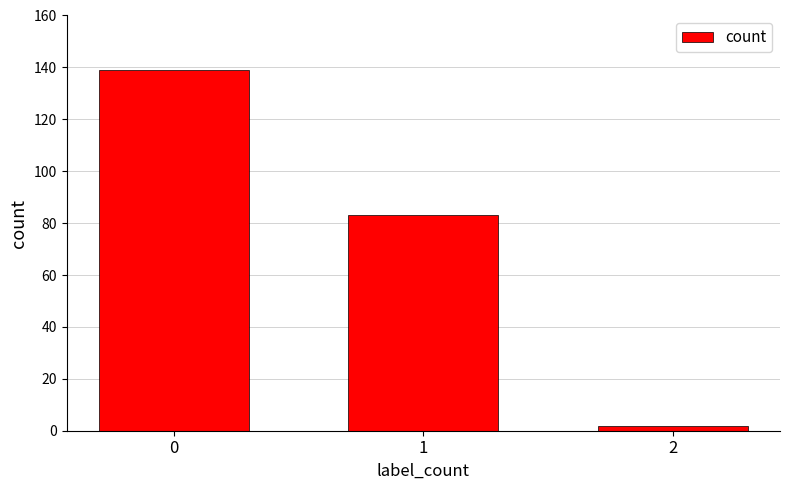

What is the sum of the values at 2 and 0?

141